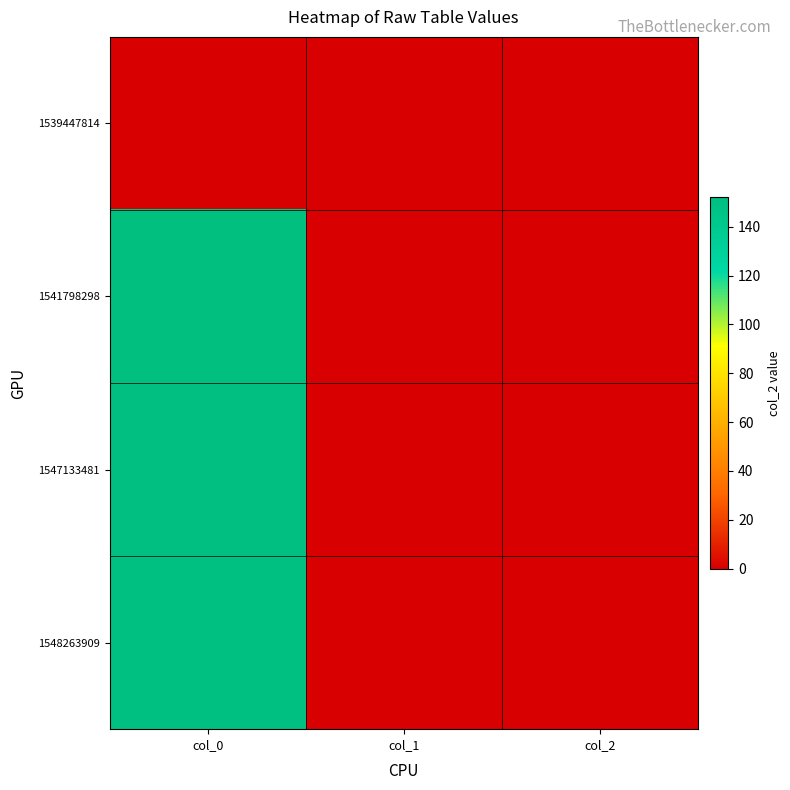

How many series are shown in this chart?

4